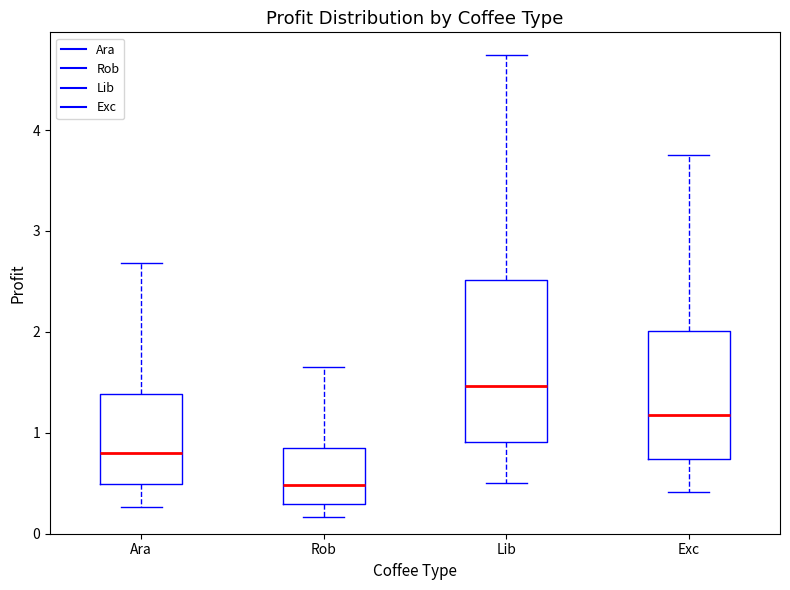

Where is the lower edge of the box for Ara on the y-axis? The values are not printed on the chart, so give them approximately, as read against the axis.

0.5